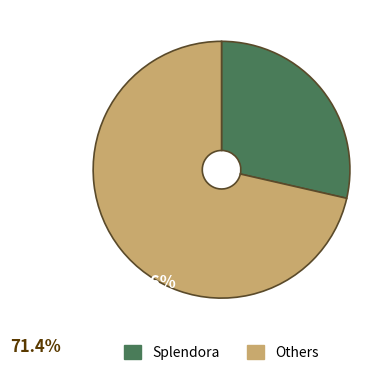

Is there any slice that represents more than half of the pie?

Yes